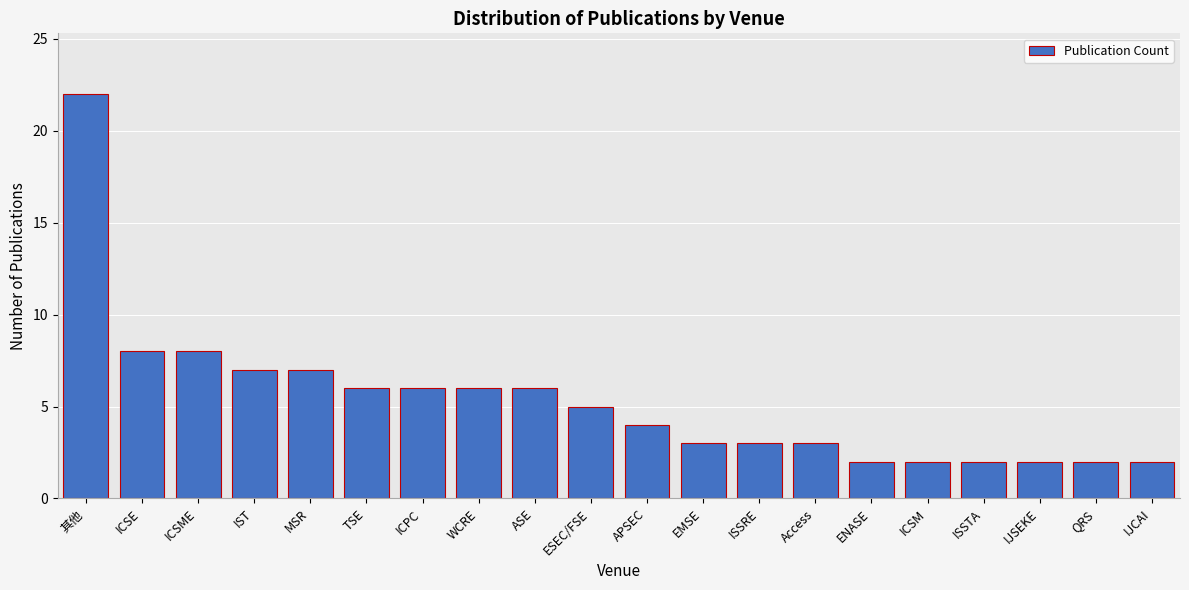

Reading left to right, extract all data points from this chart.

22	8	8	7	7	6	6	6	6	5	4	3	3	3	2	2	2	2	2	2